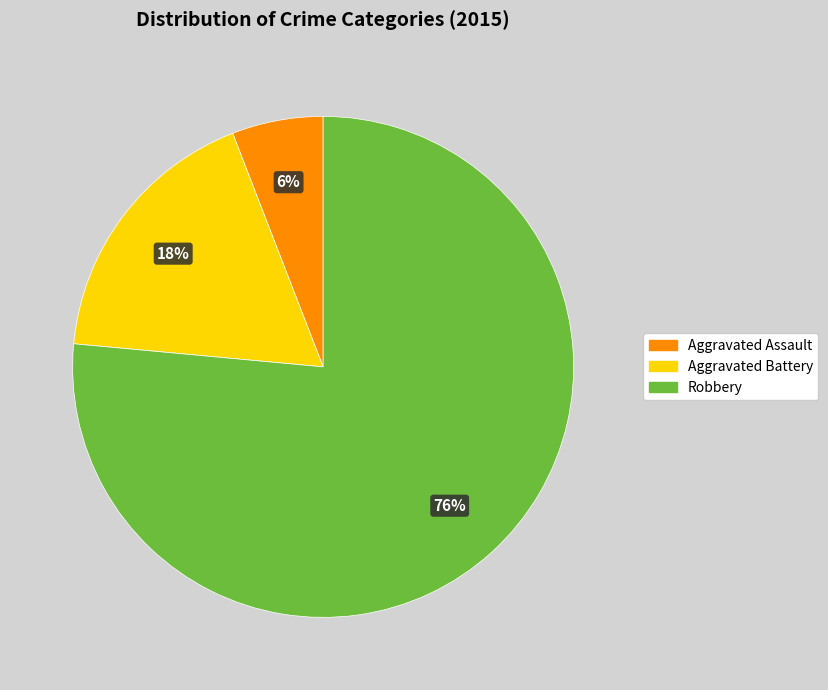

To the nearest percent, what is the difference between the Aggravated Battery and Aggravated Assault slice percentages?

12%